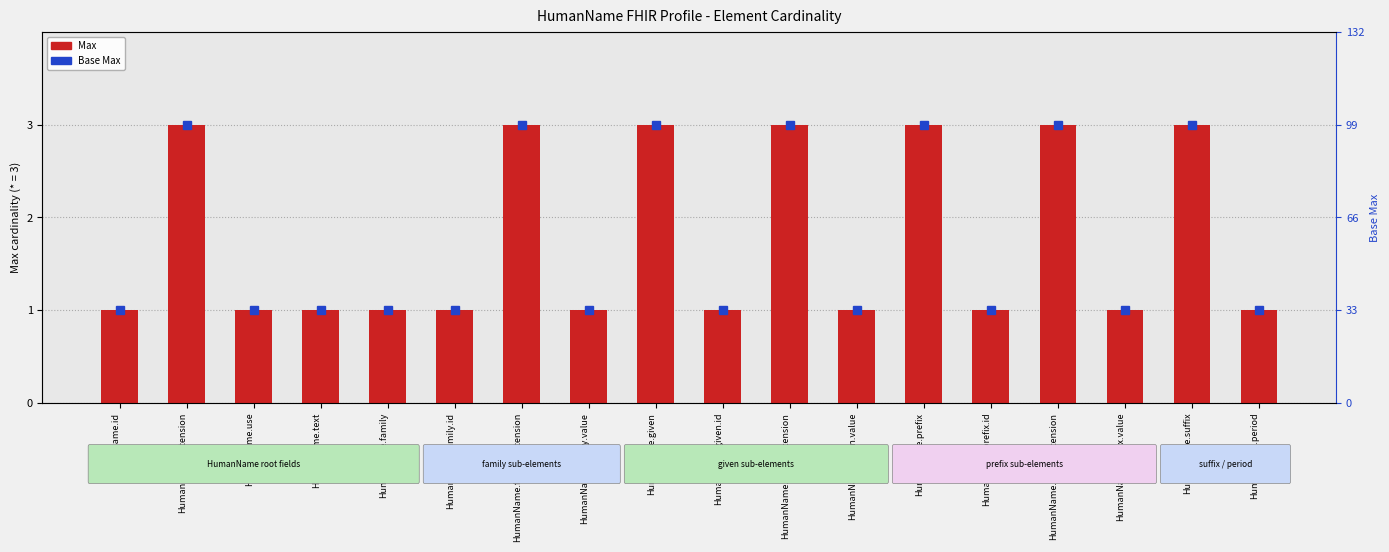

Are the bars horizontal?

No